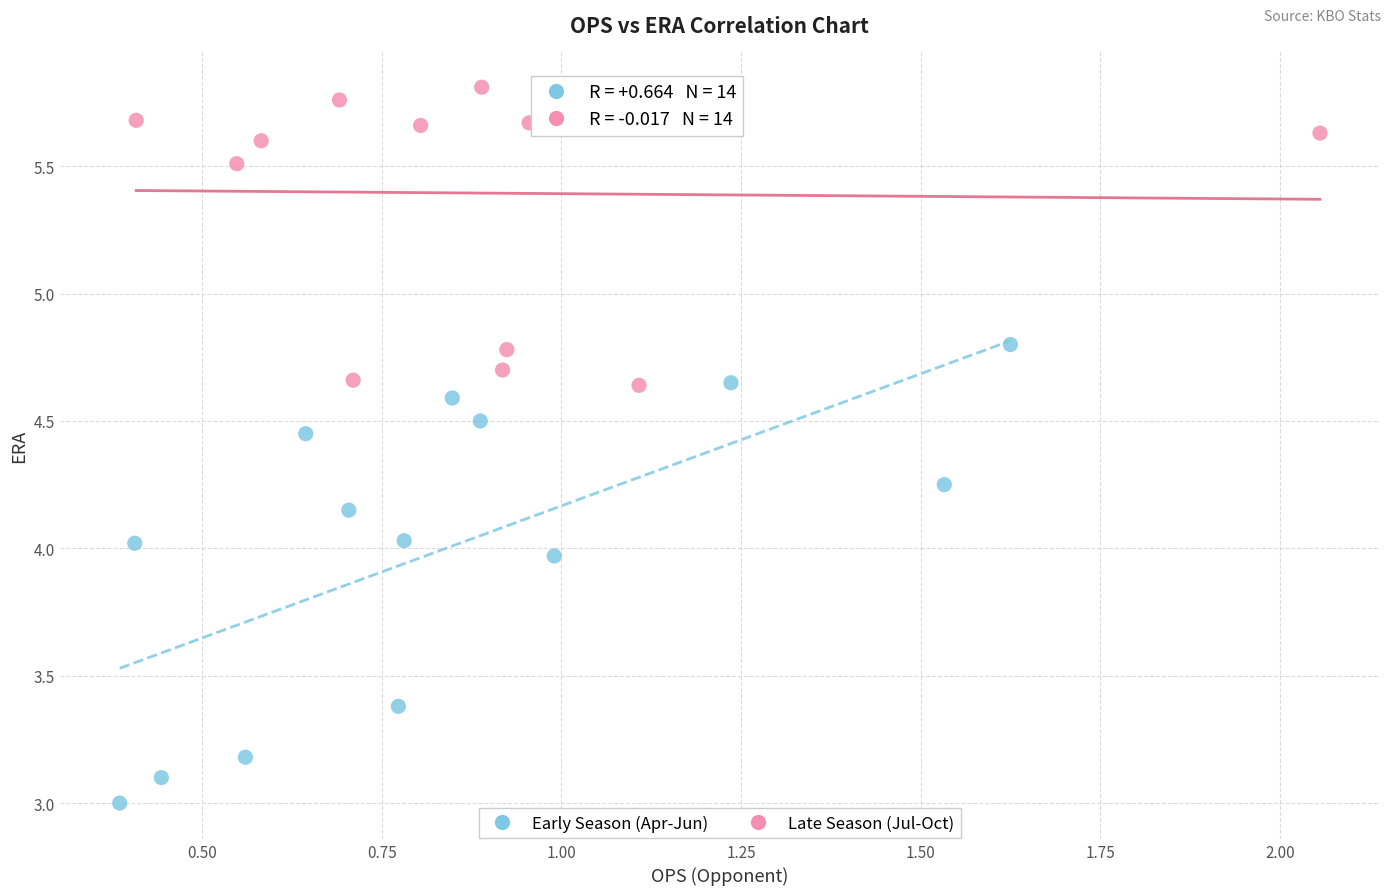

Which series has the widest spread of Y values?

Early Season (Apr-Jun)